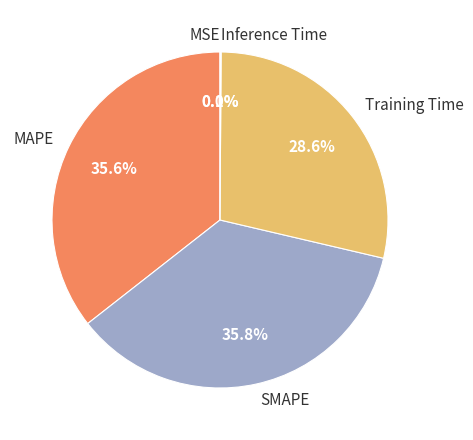

Does SMAPE account for over 50% of the chart?

No